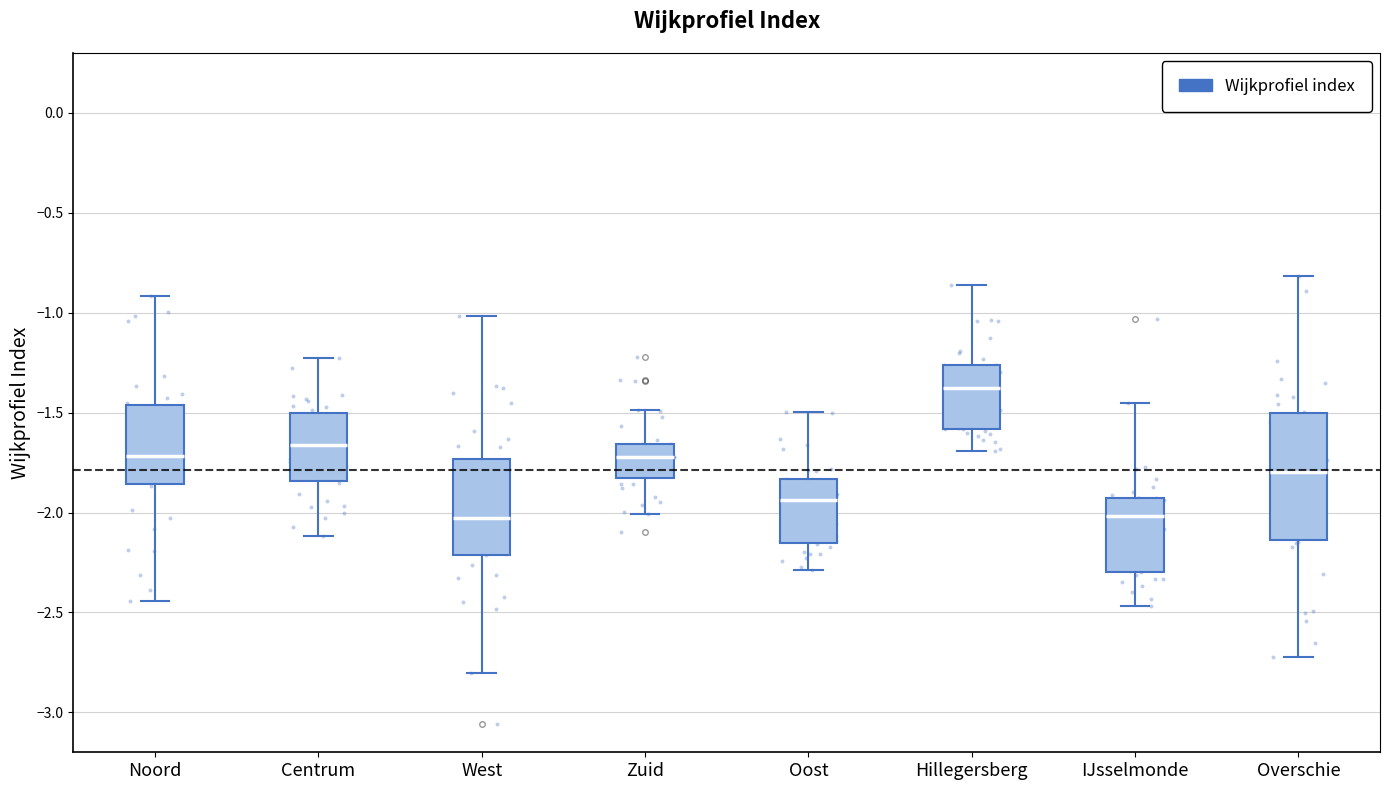

Which box is the tallest, from its lower edge to its upper edge?

Overschie